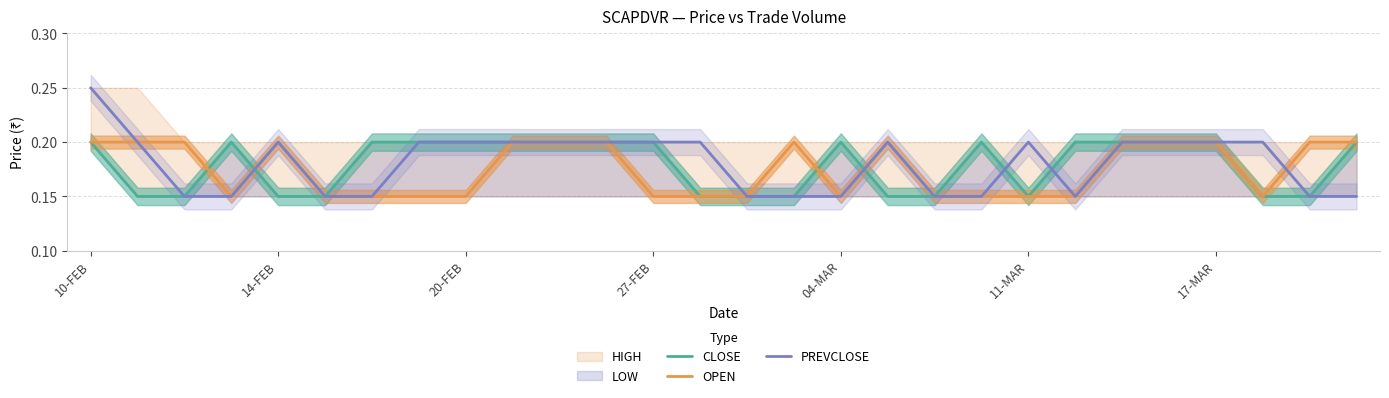

The value of OPEN at 27-FEB is 0.3. True or false?

False